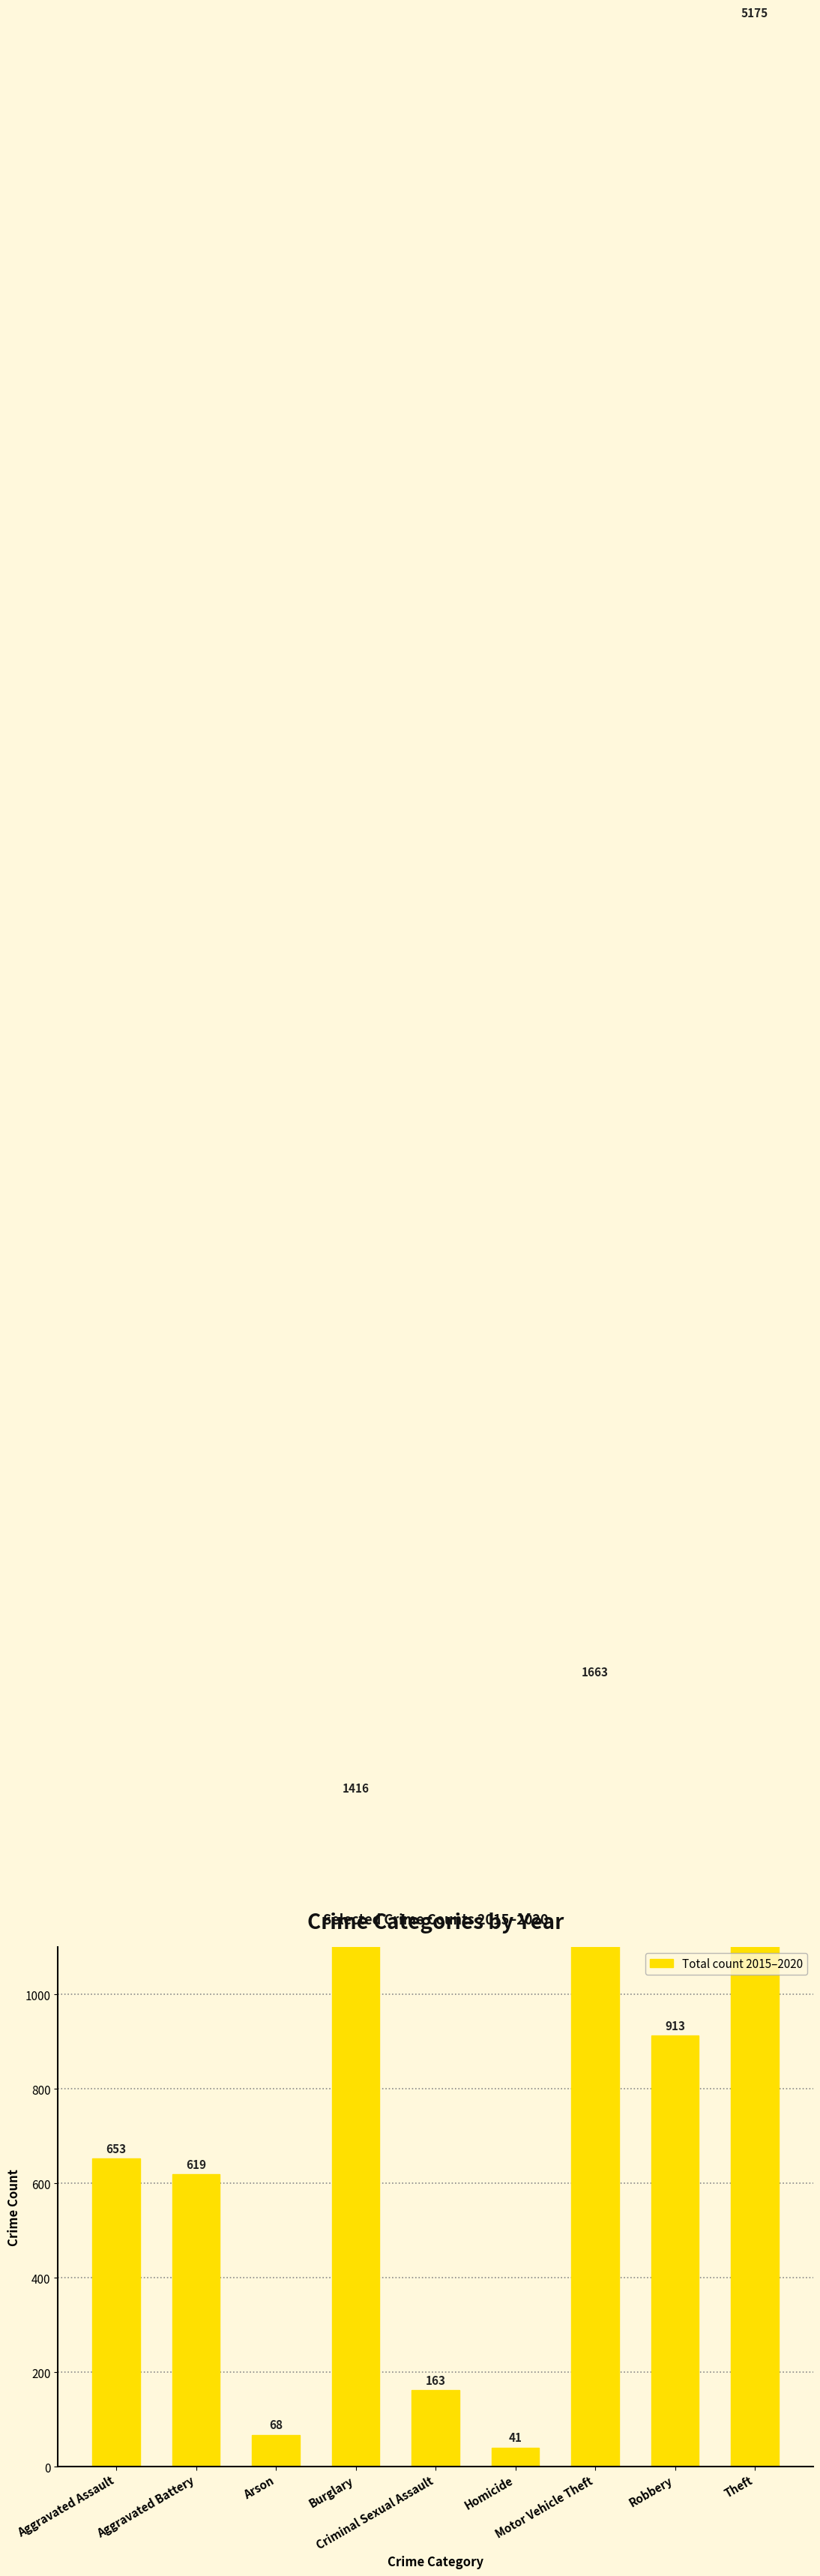

Rank the categories by value from highest to lowest.

Theft, Motor Vehicle Theft, Burglary, Robbery, Aggravated Assault, Aggravated Battery, Criminal Sexual Assault, Arson, Homicide